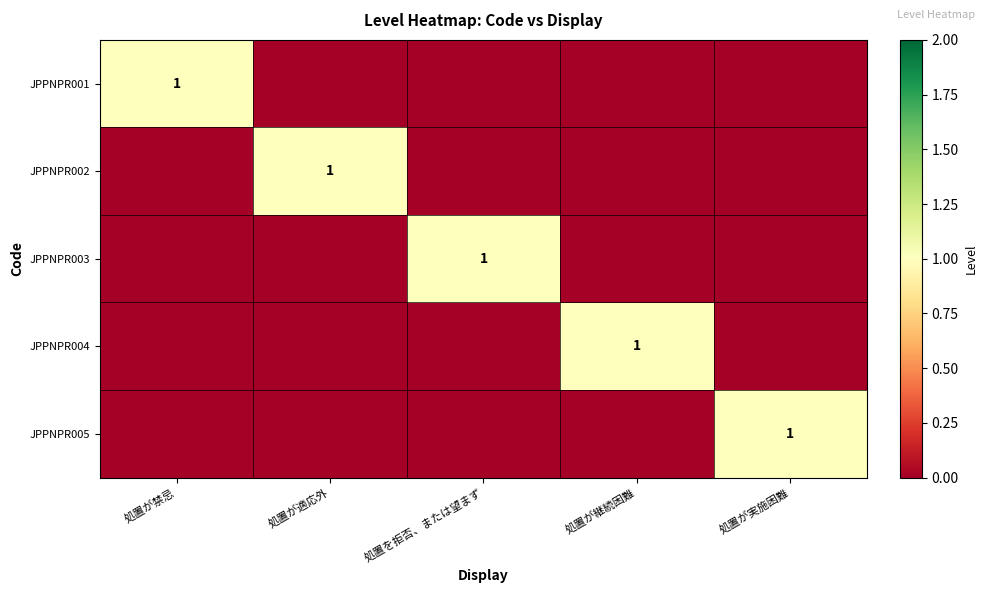

The value of JPPNPR001 at 処置が禁忌 is 1. True or false?

True